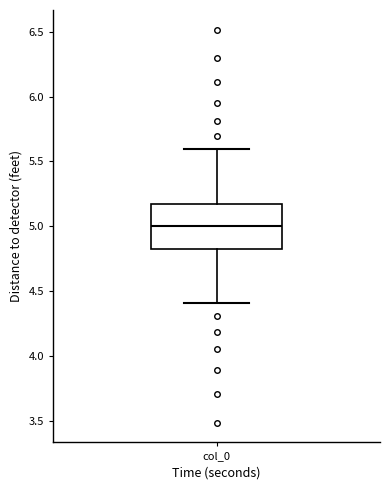

Read this box plot against the y-axis: the position of the median line, the range covered by the box, and the ends of both whiskers. The values are not printed on the chart, so give them approximately, as read against the axis.

median 5.00, box 4.85 to 5.15, whiskers 4.40 to 5.60